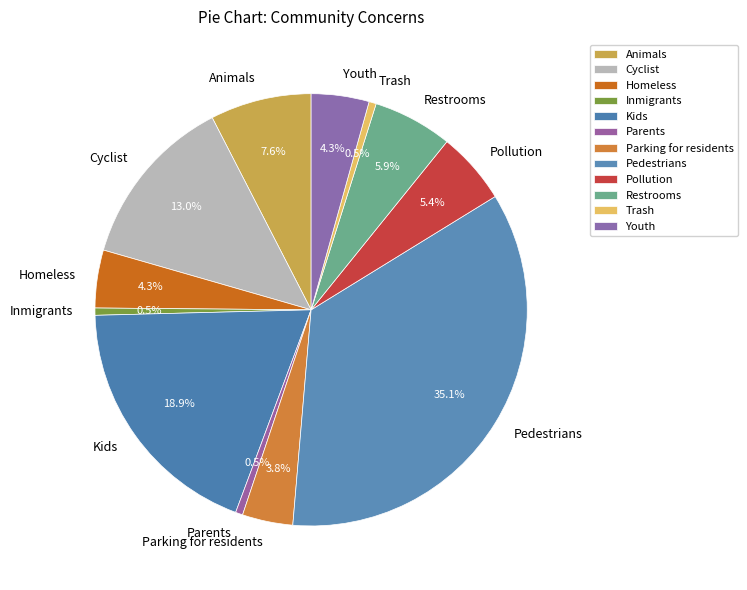

To the nearest percent, what is the combined percentage of Youth and Pedestrians?

39%